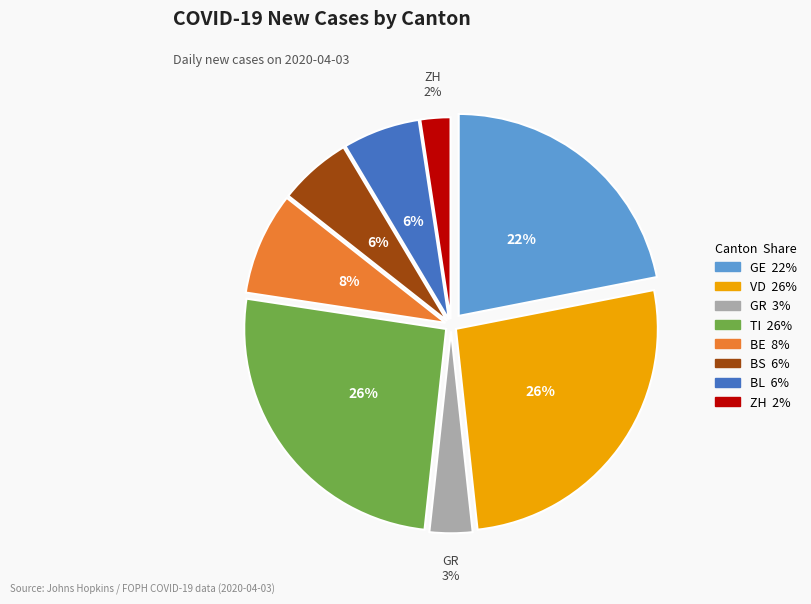

To the nearest percent, what portion does GE represent?

22%